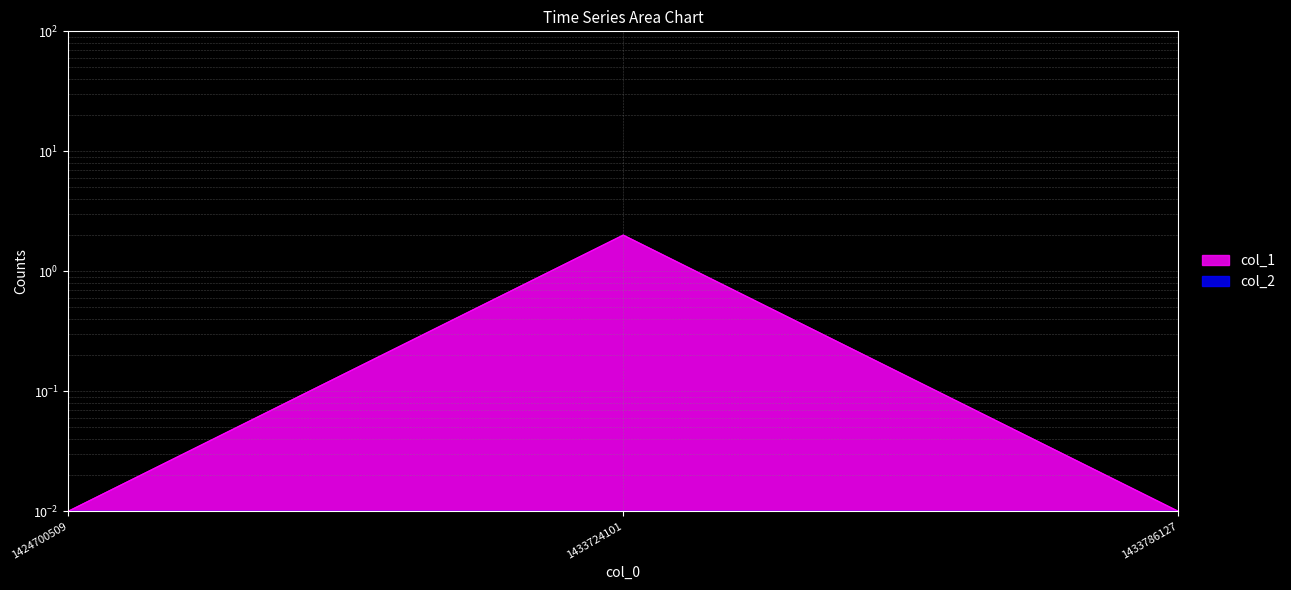

How many lines are shown in the chart?

1